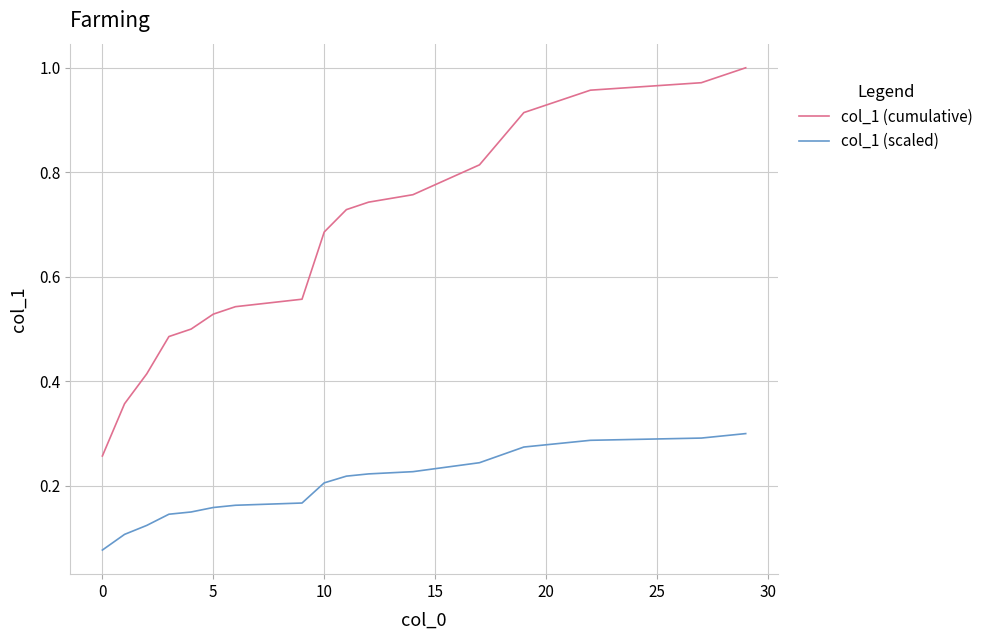

Which series has the largest total across all categories?

col_1 (cumulative)